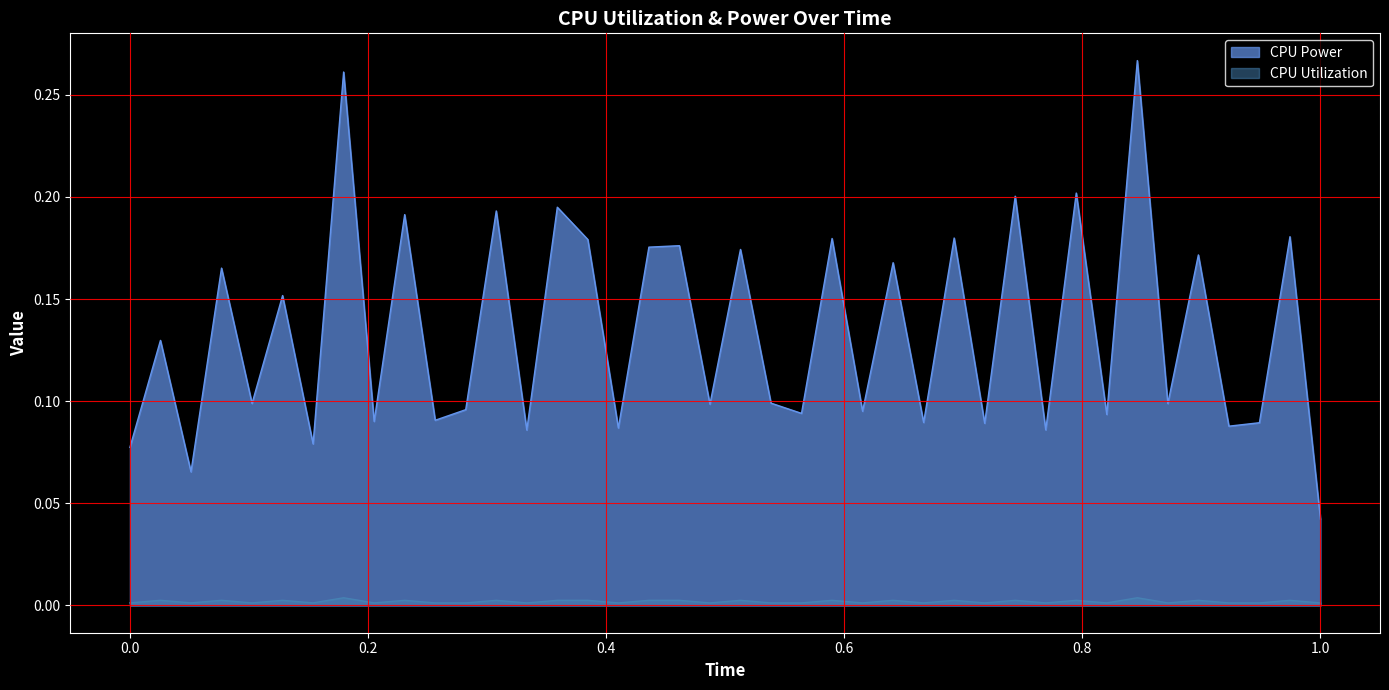

At which category does CPU Power reach its first local valley?

2025-03-20 16:52:19